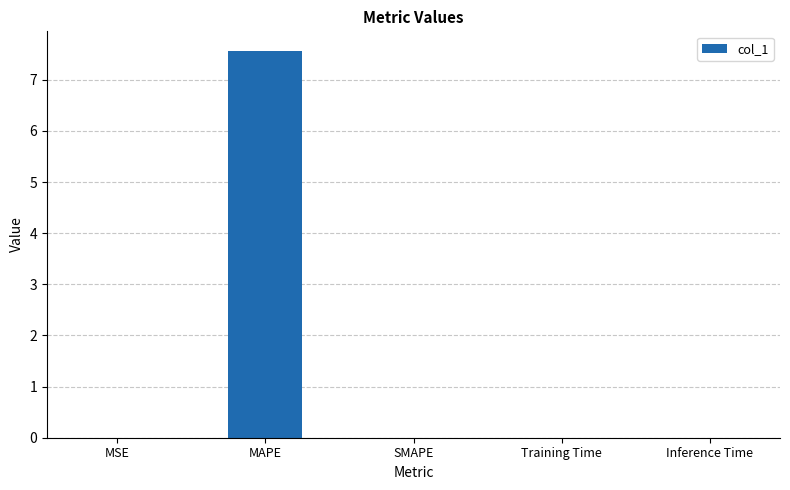

What is the change in value from MAPE to SMAPE?

-7.6